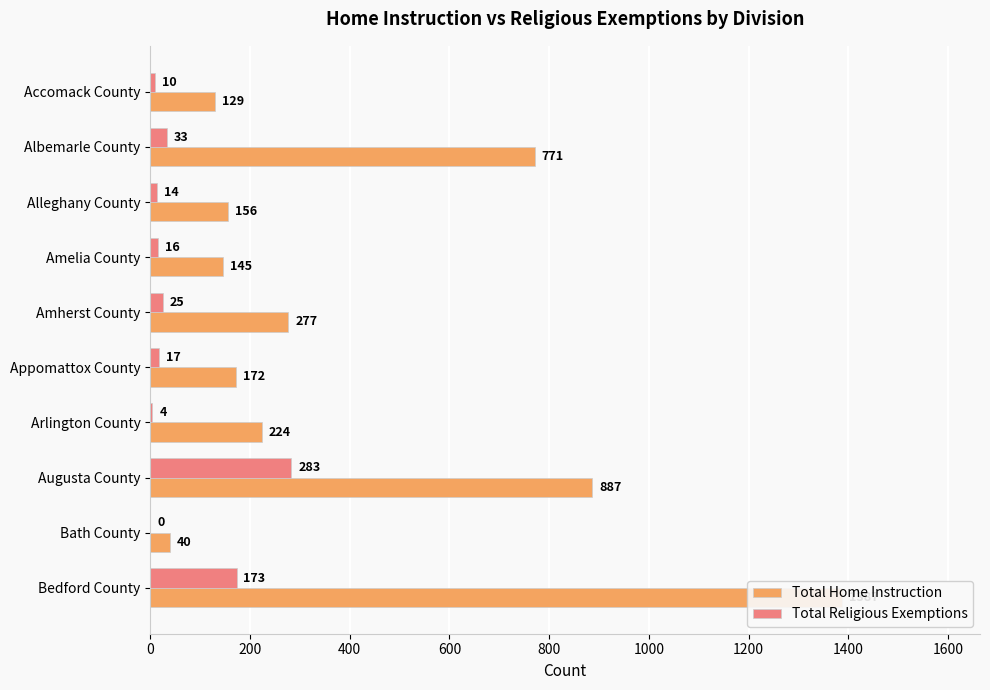

Reading left to right, transcribe all the data shown in this chart.

Total Home Instruction: 129	771	156	145	277	172	224	887	40	1387
Total Religious Exemptions: 10	33	14	16	25	17	4	283	0	173